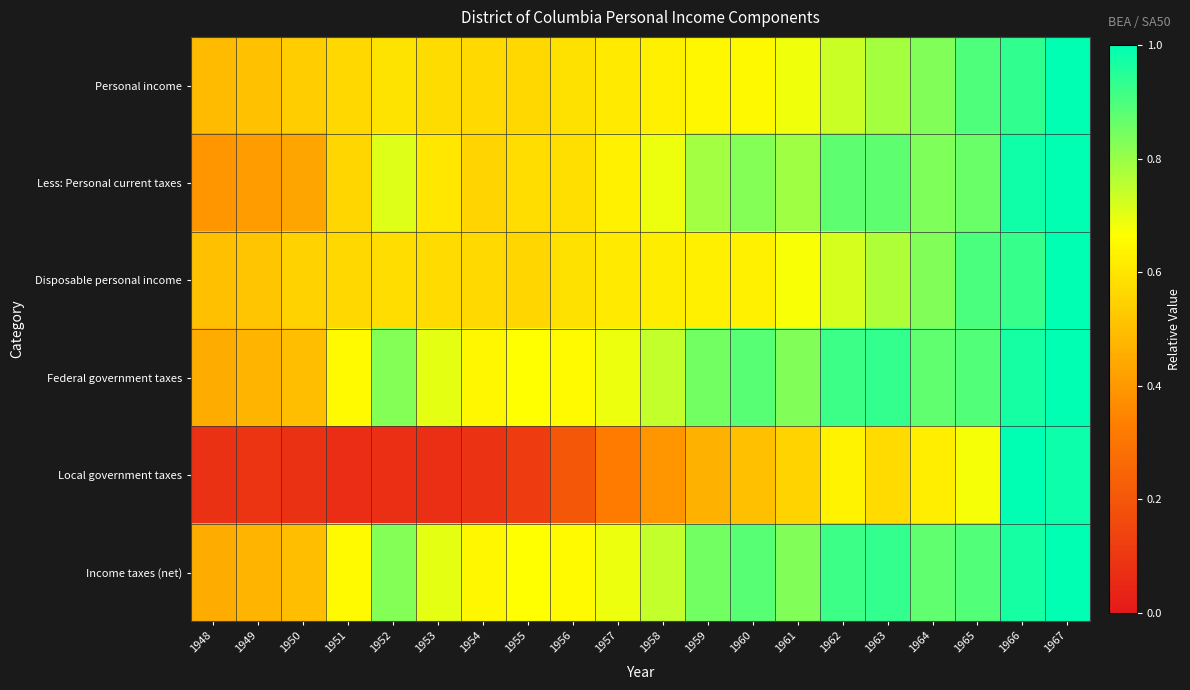

What is the difference between the highest and lowest values at 1962?

0.3